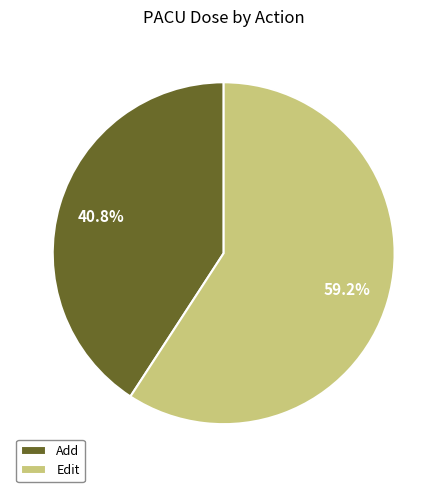

Do Add and Edit together represent more than half of the pie?

Yes